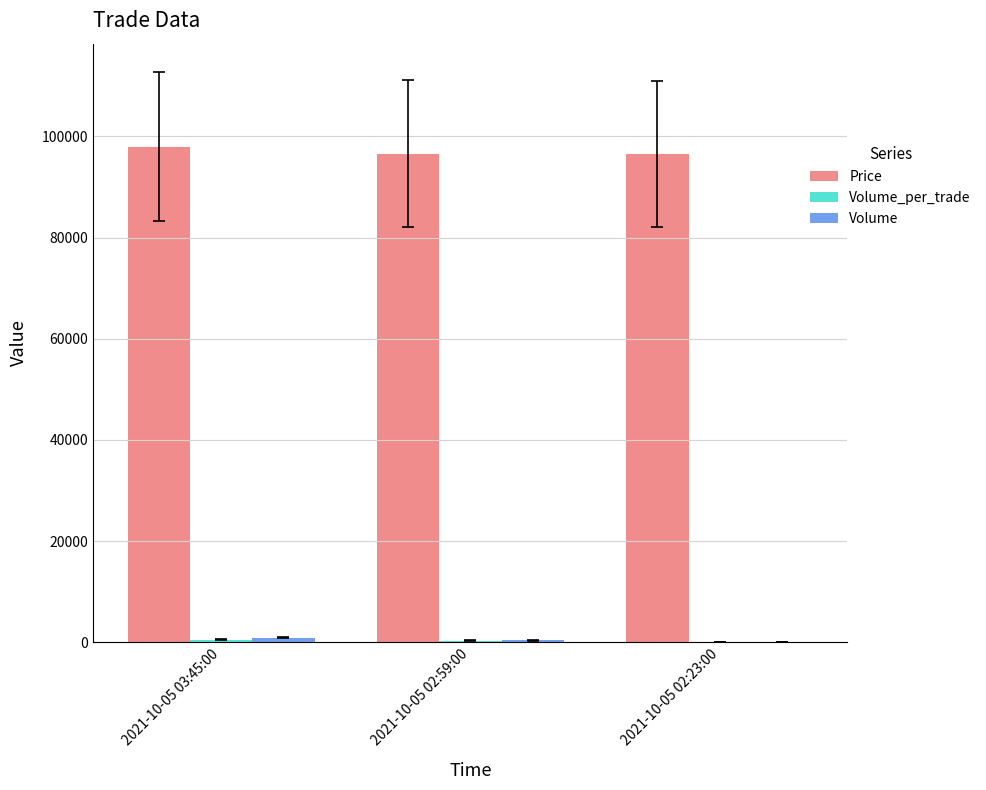

What is the maximum value for Price?

98000